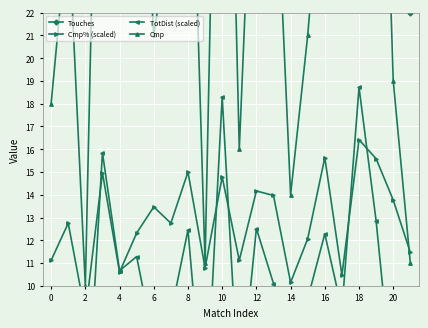

What is the average value of the TotDist (scaled) series?

9.7